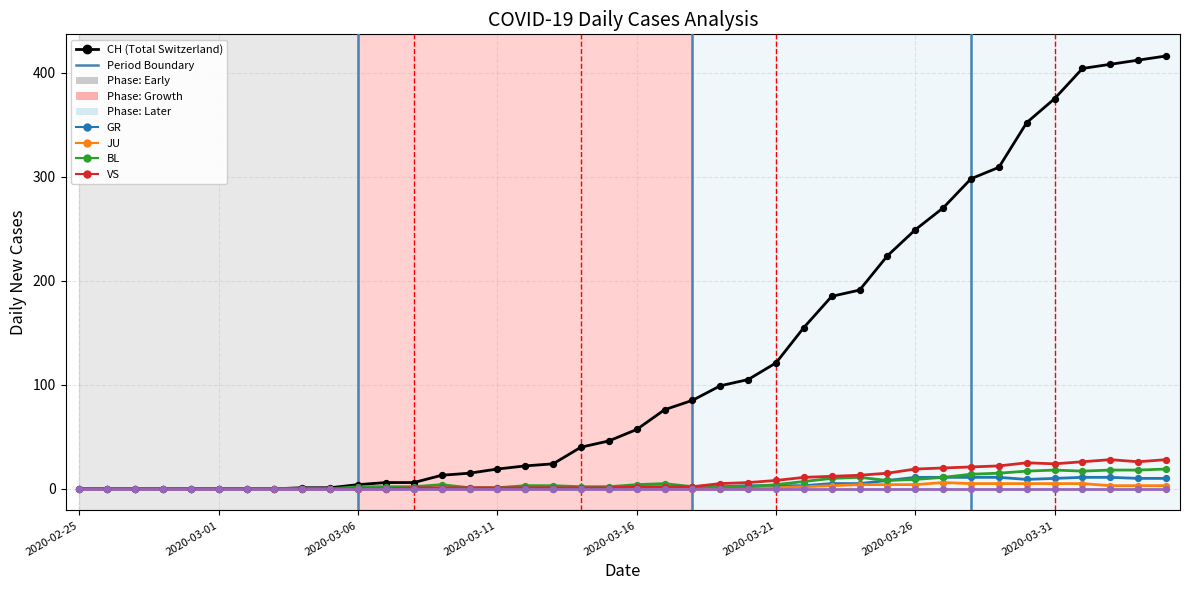

How many lines are shown in the chart?

6